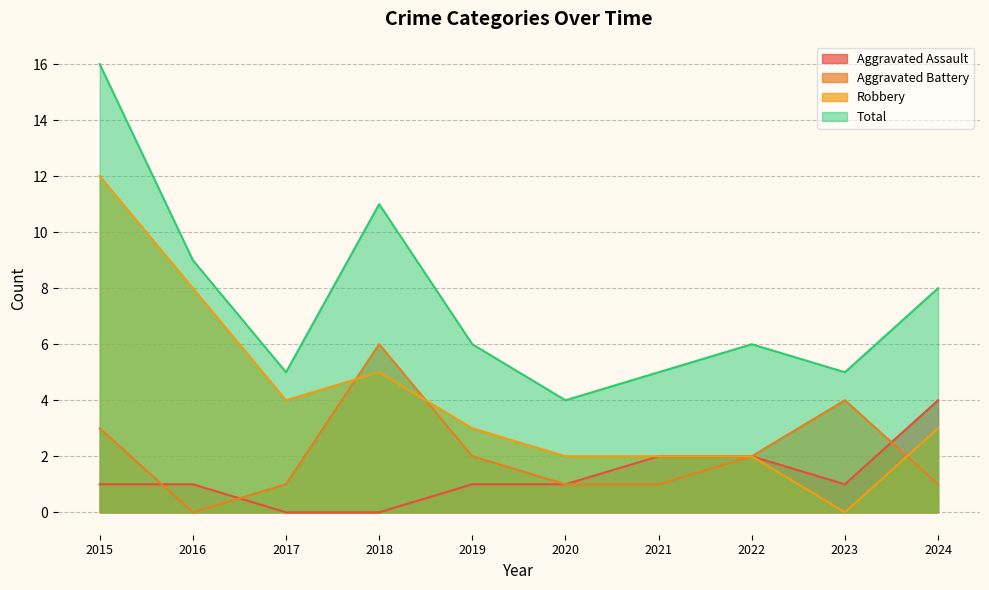

What is the average value of the Total series?

8